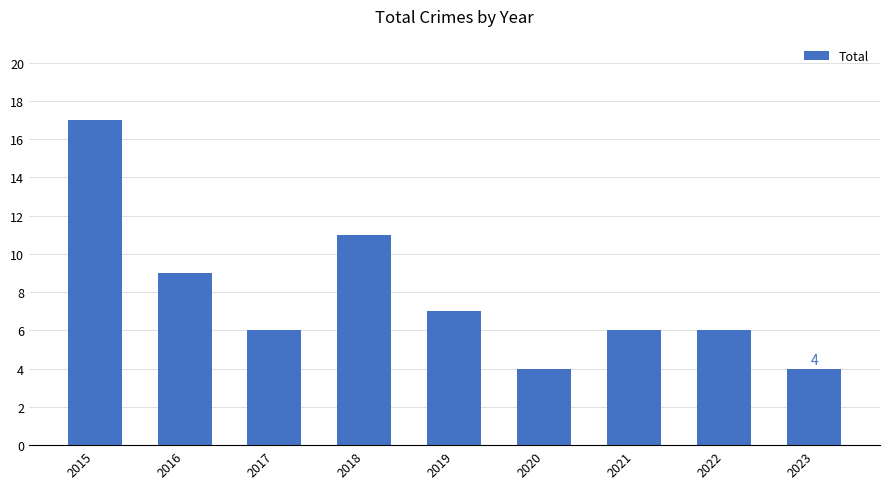

What is the maximum value shown in the chart?

17